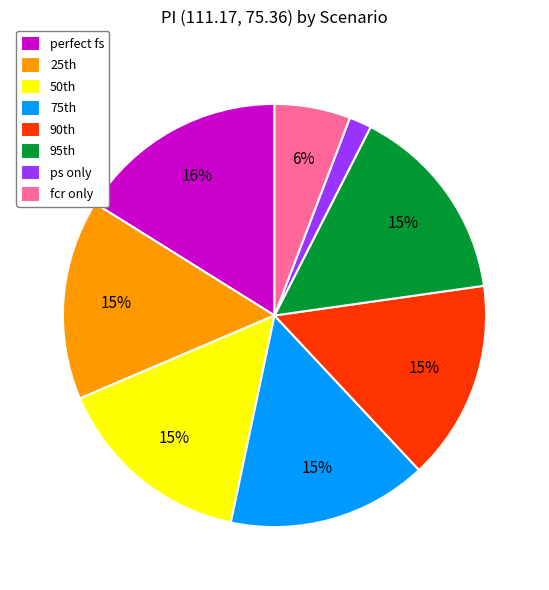

To the nearest percent, what is the difference between the ps only and perfect fs slice percentages?

14%